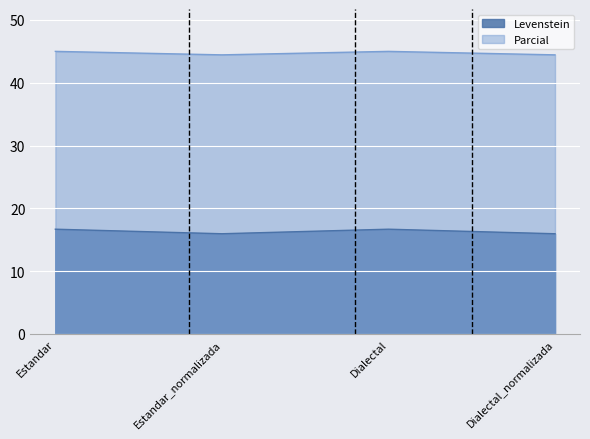

What is the highest value of the Levenstein series?

16.7